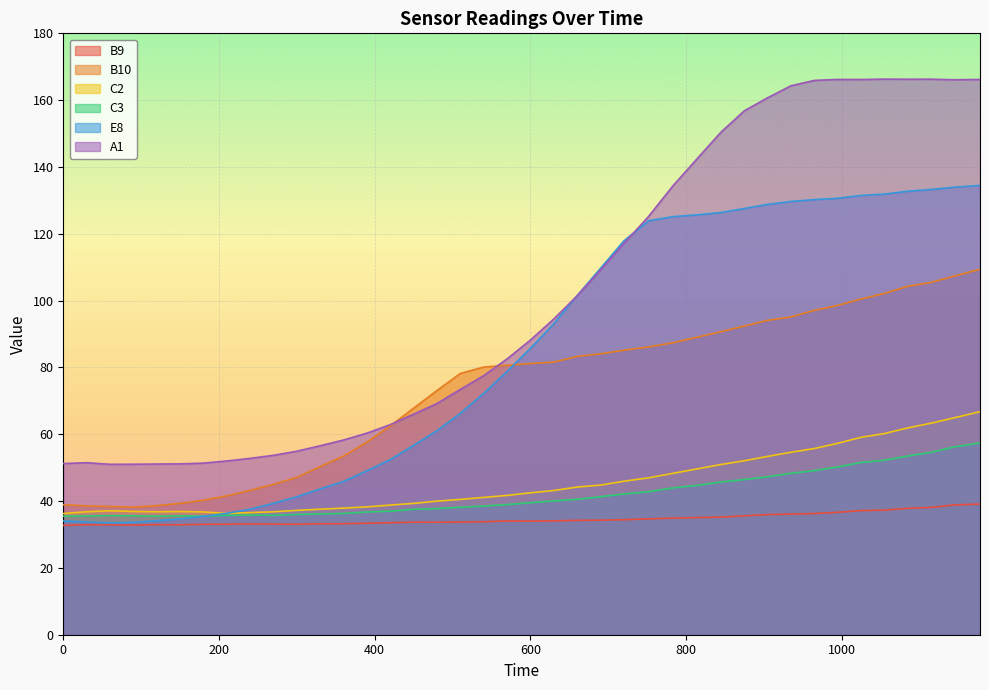

How many distinct data groups are displayed?

6